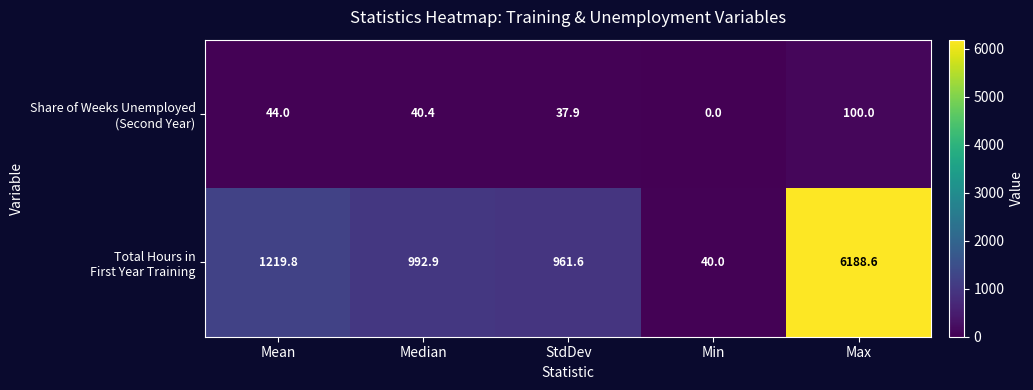

What is the greatest value displayed?

6188.6